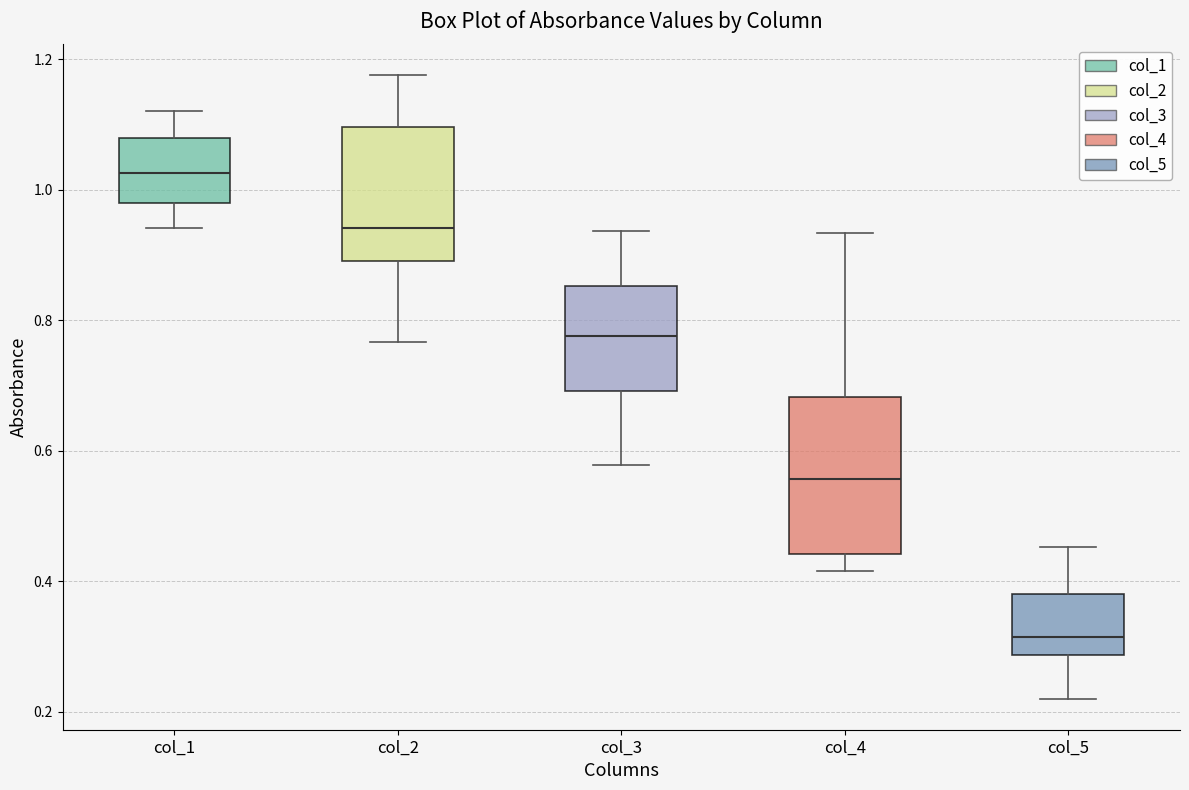

Reading left to right, transcribe this box plot: for each box, give where its median line is, the range the box spans, and where its two whiskers end, as read against the y-axis. The values are not printed on the chart, so give them approximately, as read against the axis.

col_1: median 1.02, box 0.98 to 1.08, whiskers 0.94 to 1.12
col_2: median 0.94, box 0.90 to 1.10, whiskers 0.76 to 1.18
col_3: median 0.78, box 0.70 to 0.86, whiskers 0.58 to 0.94
col_4: median 0.56, box 0.44 to 0.68, whiskers 0.42 to 0.94
col_5: median 0.32, box 0.28 to 0.38, whiskers 0.22 to 0.46